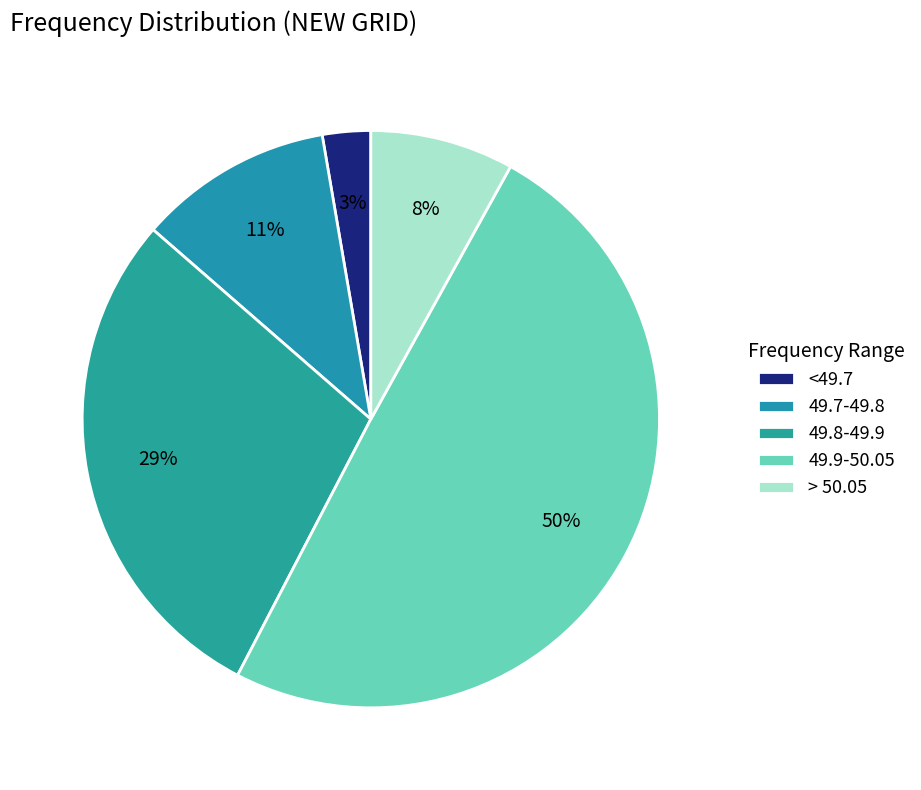

How many slices are in this pie chart?

5